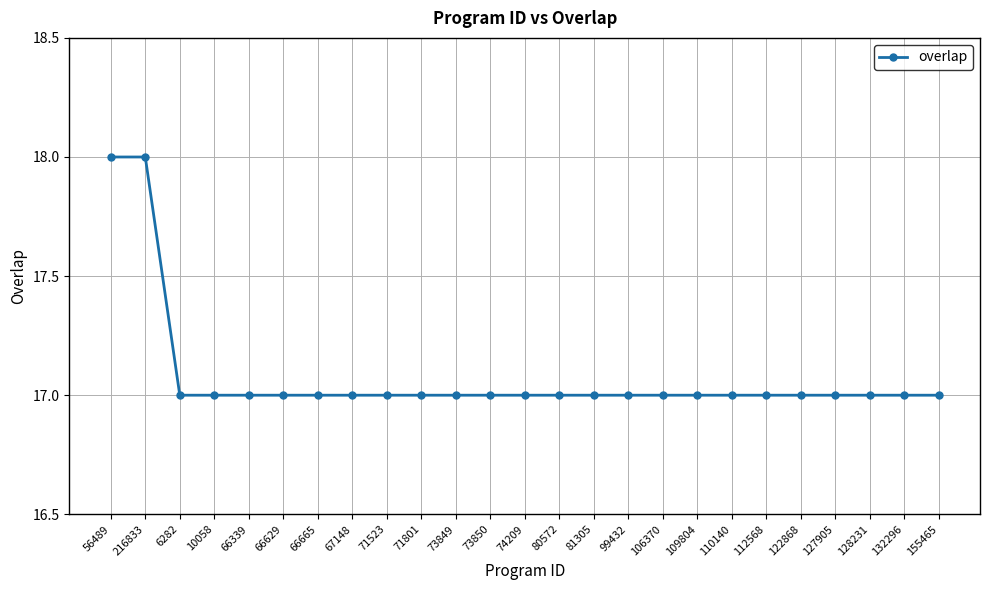

What is the greatest value displayed?

18